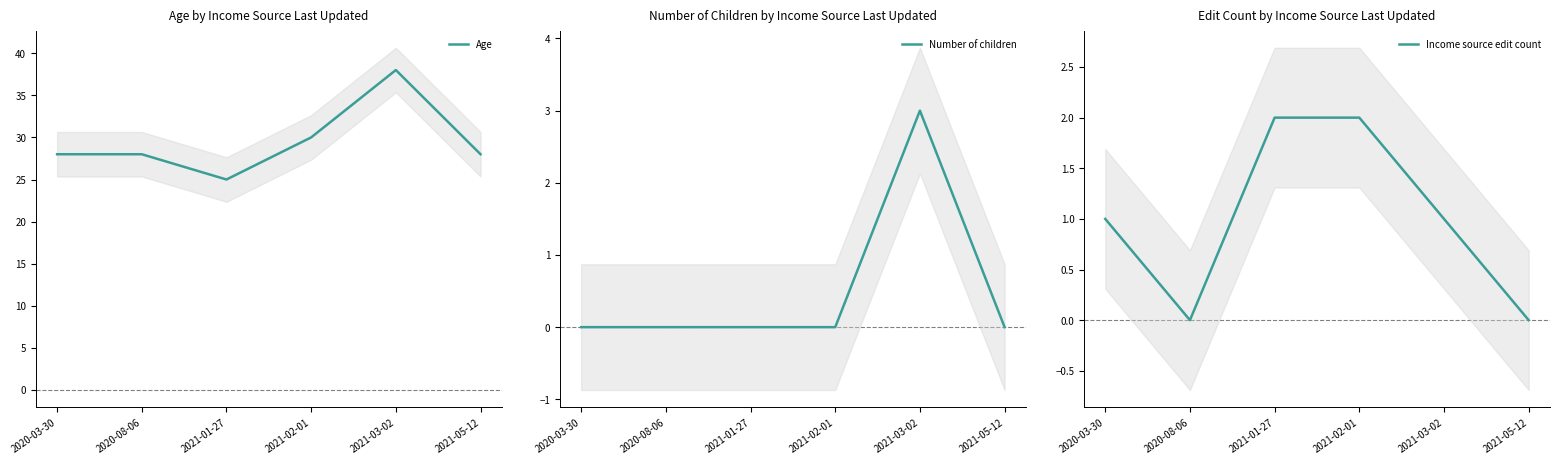

What is the label of the 3rd point from the right?

2021-02-01